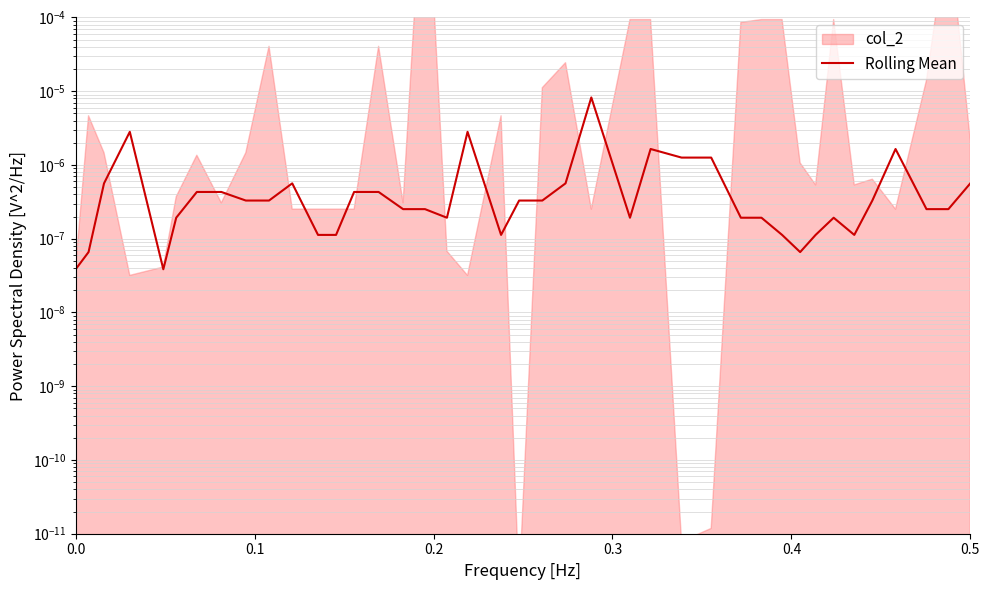

How many lines are shown in the chart?

1